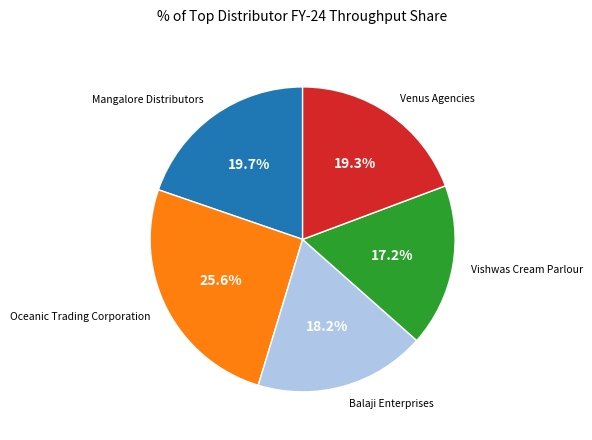

The Vishwas Cream Parlour slice represents 7% of the pie. True or false?

False